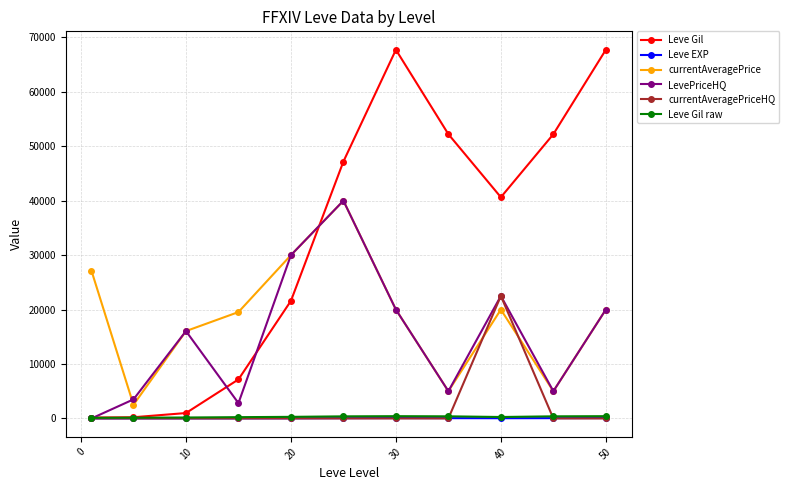

What is the greatest value displayed?

67730